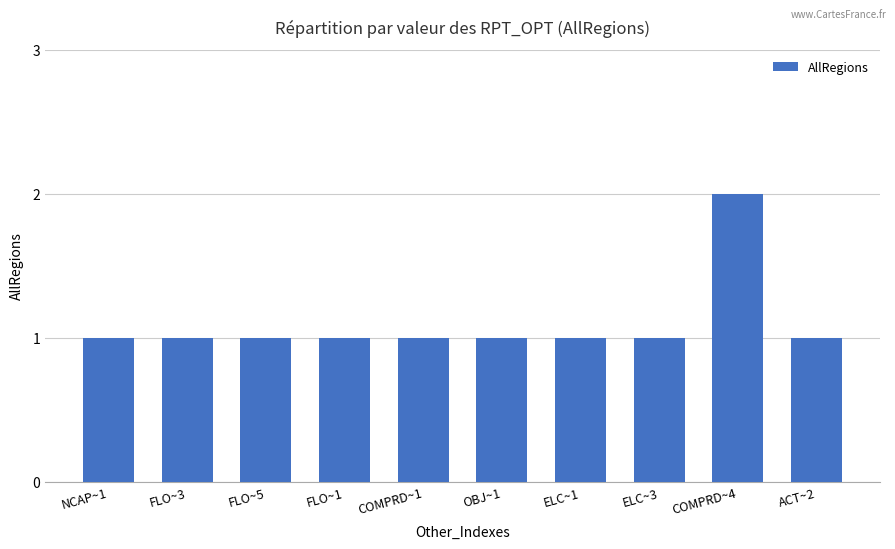

True or false: the data shows 2 at ACT~2.

False